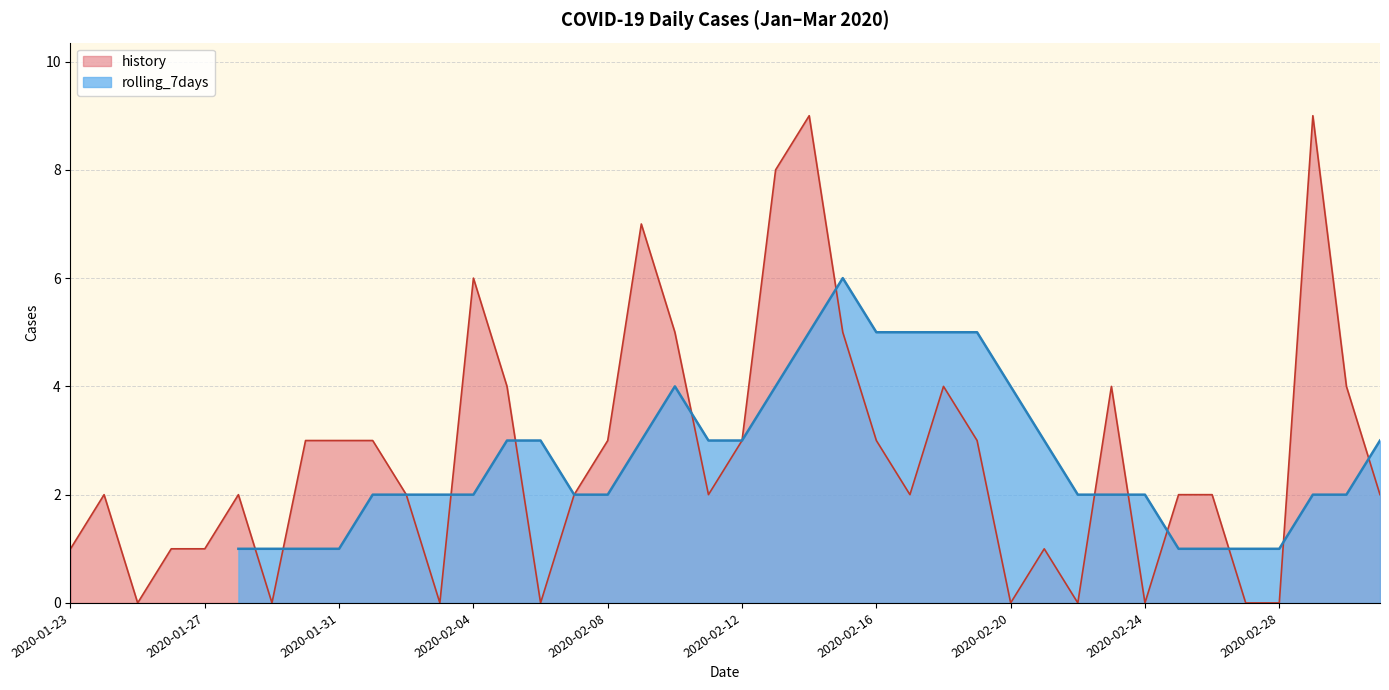

The history series shows -5 at 2020-02-24. True or false?

False